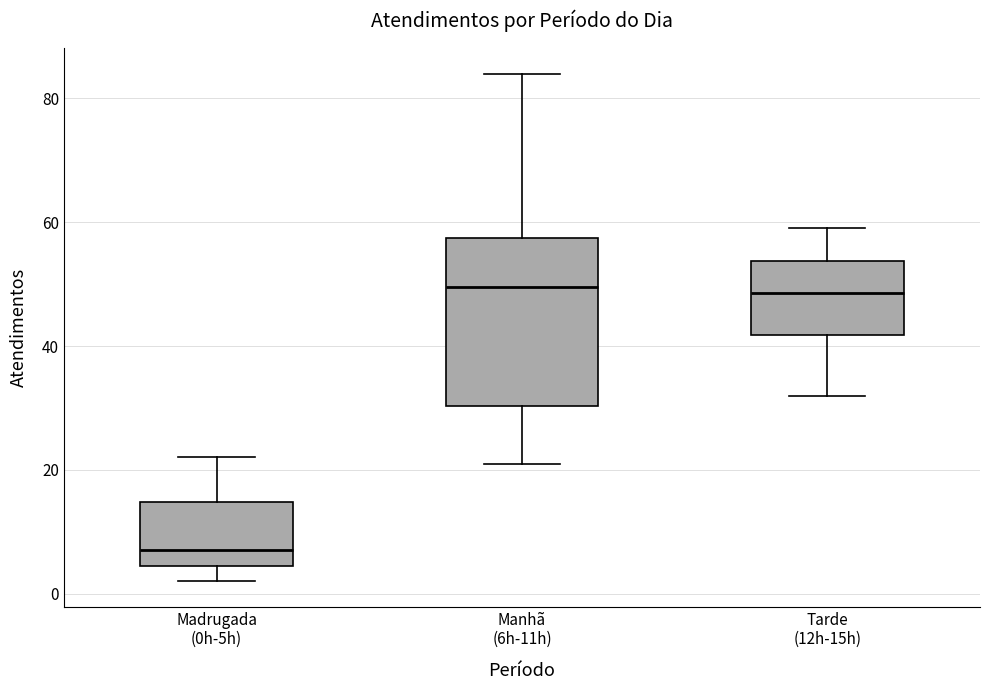

Reading left to right, transcribe this box plot: for each box, give where its median line is, the range the box spans, and where its two whiskers end, as read against the y-axis. The values are not printed on the chart, so give them approximately, as read against the axis.

Madrugada (0h-5h): median 8, box 4 to 14, whiskers 2 to 22
Manhã (6h-11h): median 50, box 30 to 58, whiskers 22 to 84
Tarde (12h-15h): median 48, box 42 to 54, whiskers 32 to 60